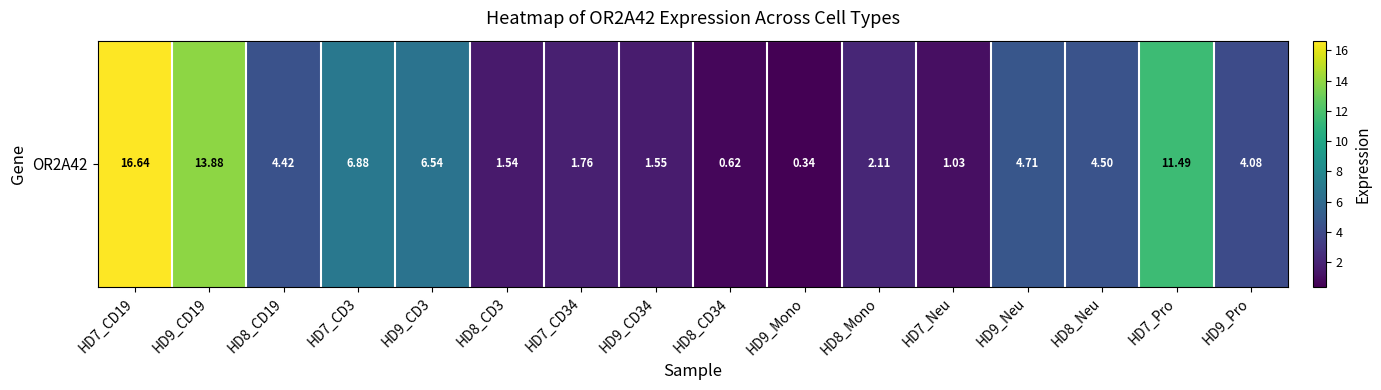

What is the approximate value at HD8_Neu?

4.5